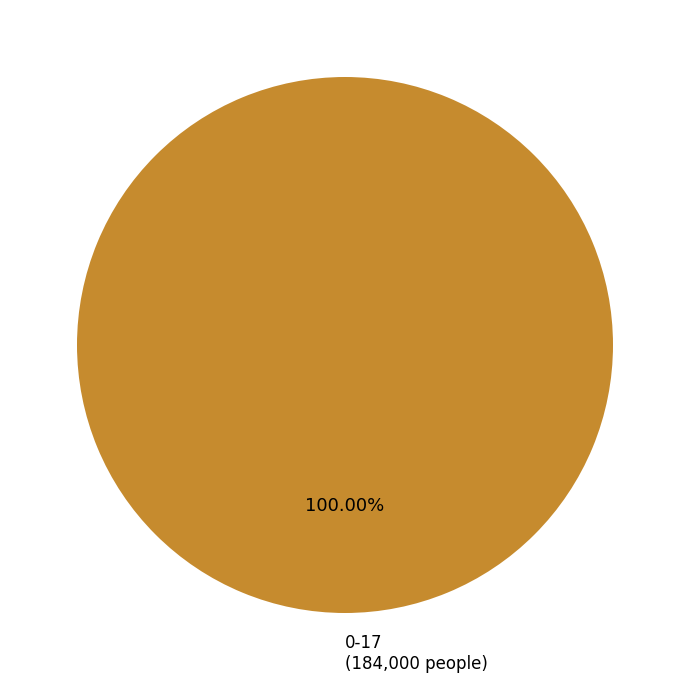

Count the number of slices in the pie.

1